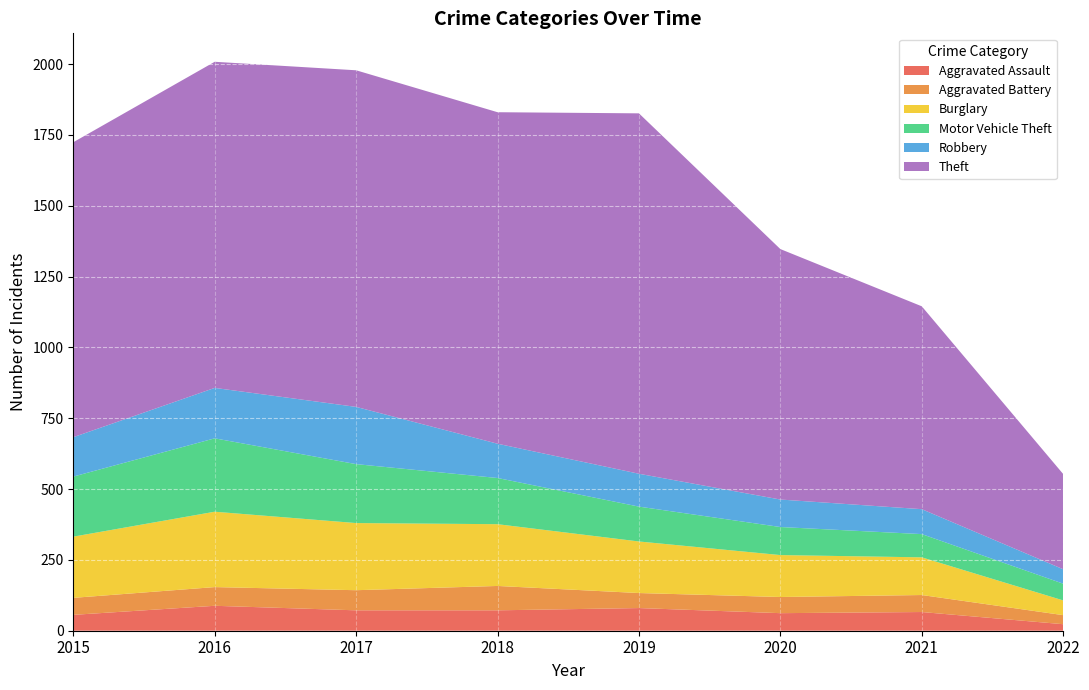

True or false: Motor Vehicle Theft has more than 2 points higher than both neighbors.

False